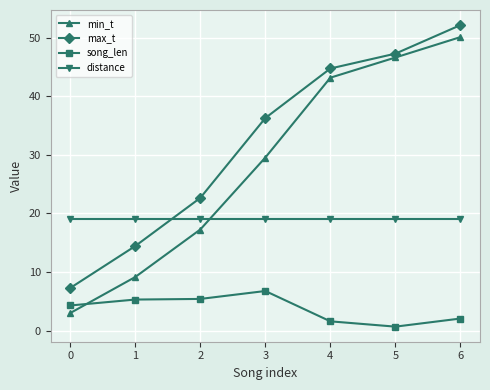

Does the chart display data point markers on the line(s)?

Yes